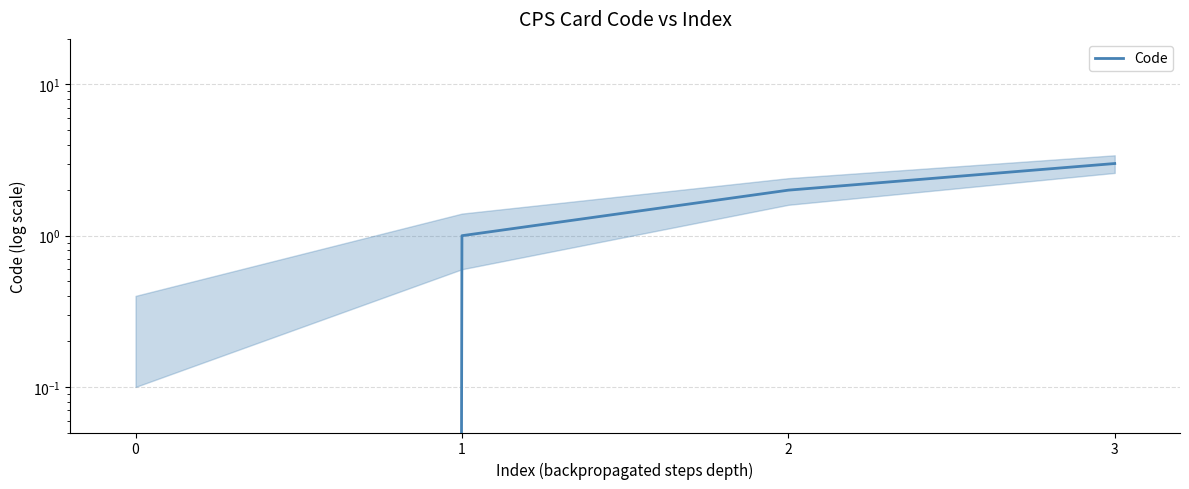

Reading left to right, what are all the values shown in this chart?

0	1	2	3